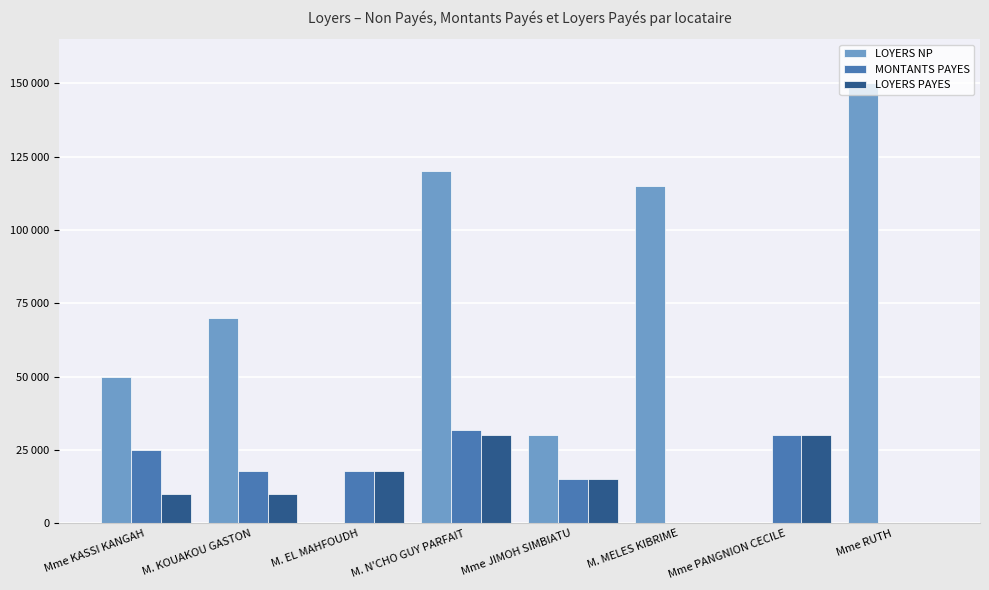

What are all the series names shown in the legend?

LOYERS NP, MONTANTS PAYES, LOYERS PAYES